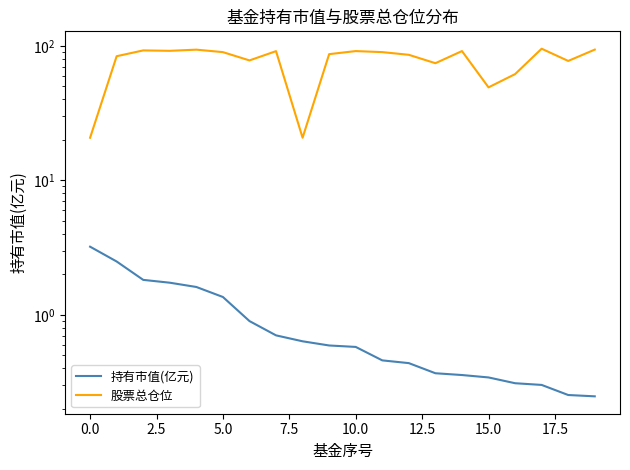

Rank the series by their average value, from highest to lowest.

股票总仓位, 持有市值(亿元)